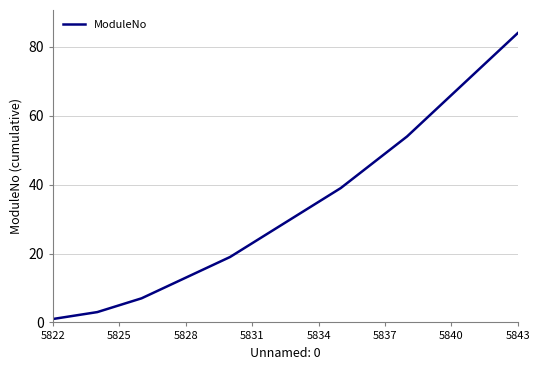

What is the maximum value shown in the chart?

84